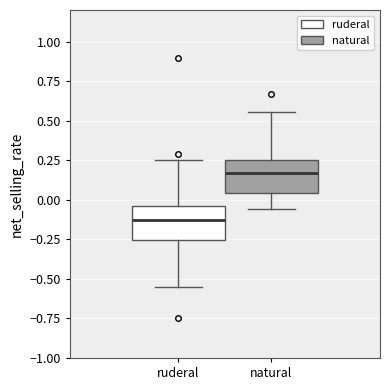

Reading left to right, read every box against the y-axis: the position of its median line, the range the box covers, and the ends of its whiskers. The values are not printed on the chart, so give them approximately, as read against the axis.

ruderal: median -0.15, box -0.25 to -0.05, whiskers -0.55 to 0.25
natural: median 0.15, box 0.05 to 0.25, whiskers -0.05 to 0.55